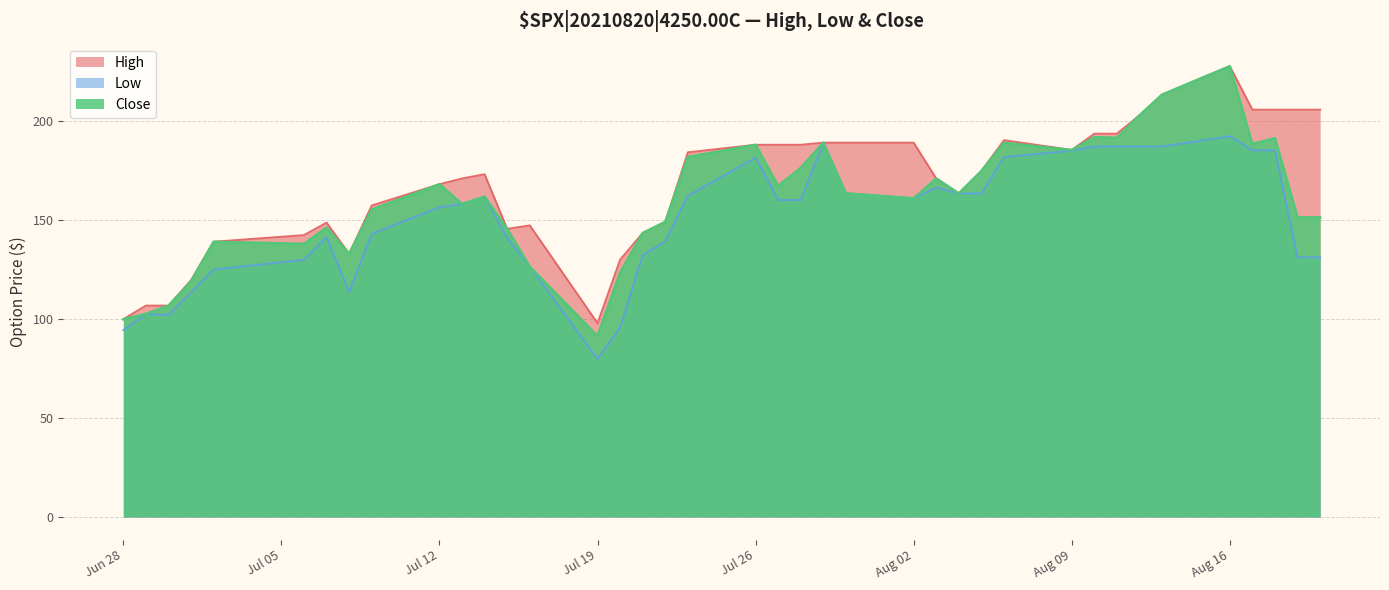

At how many categories does at least one series exceed 148?

27